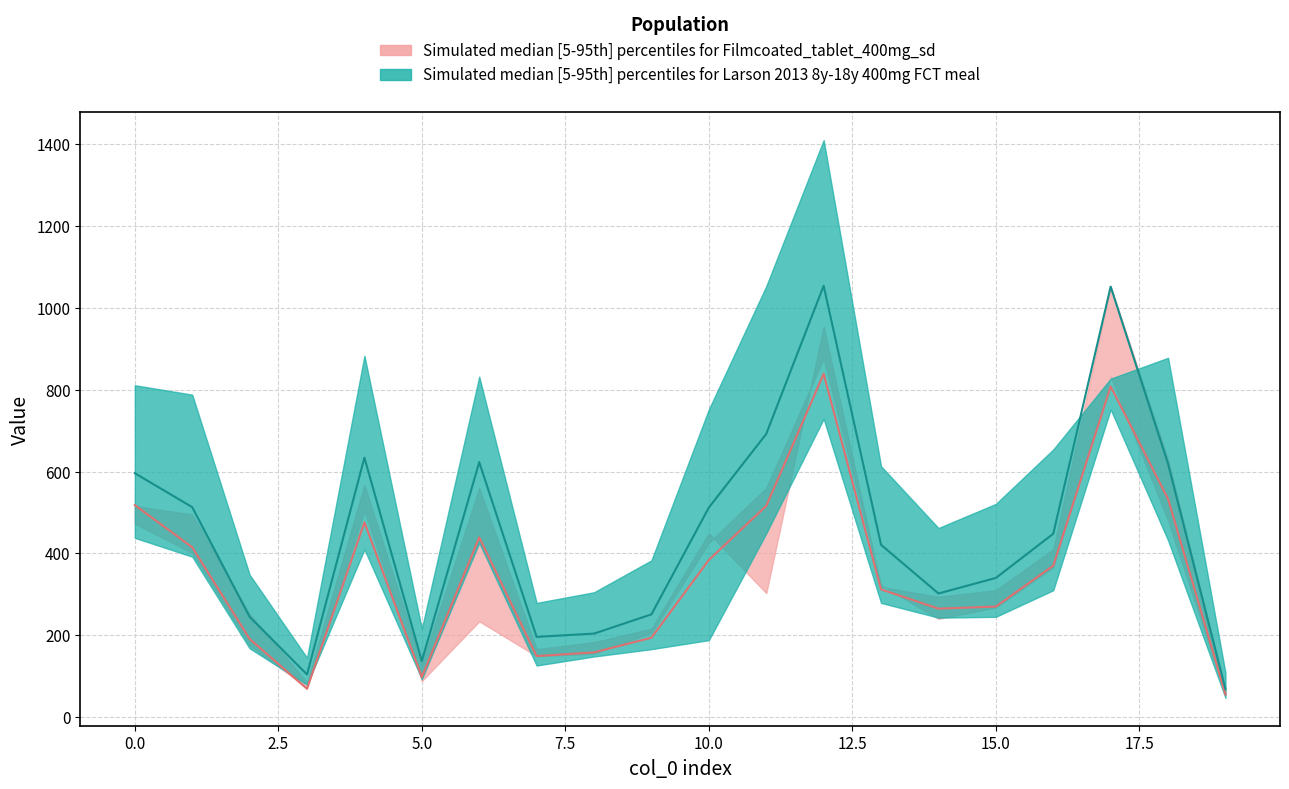

True or false: col_10 has a value of 95 at 189.

False